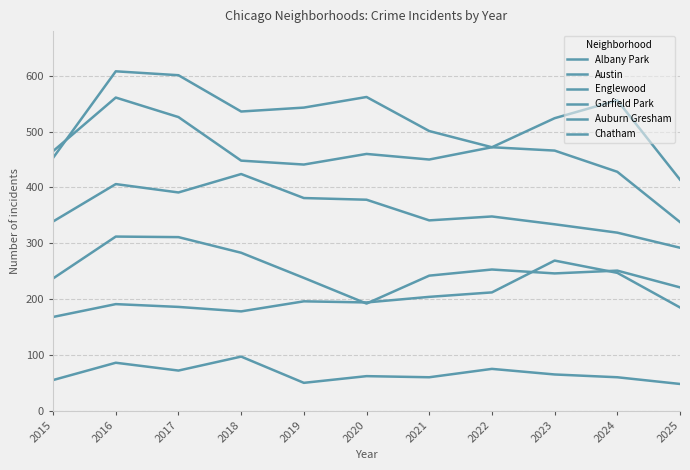

At which category does Englewood reach its first local valley?

2019